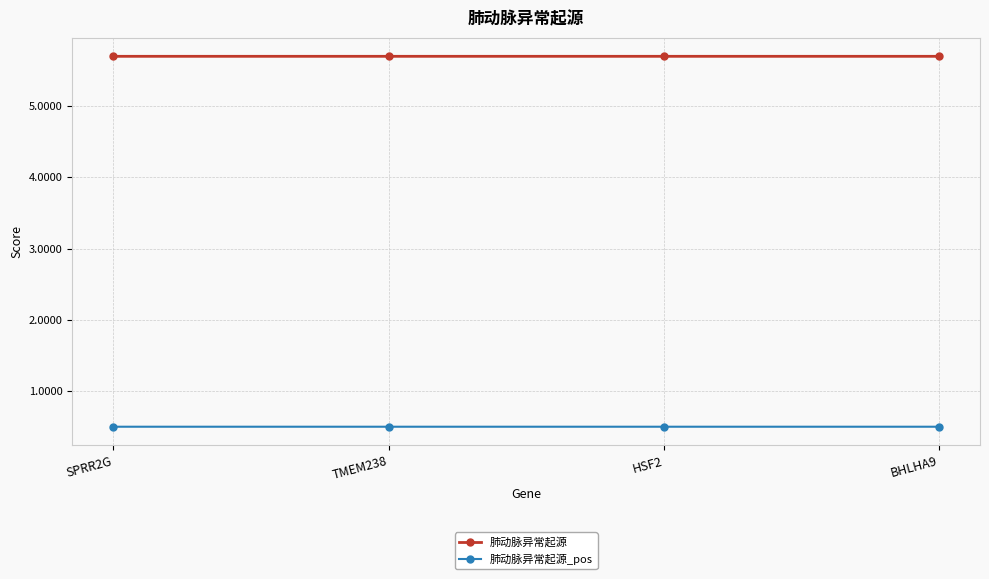

True or false: 肺动脉异常起源_pos has more than 2 points higher than both neighbors.

False